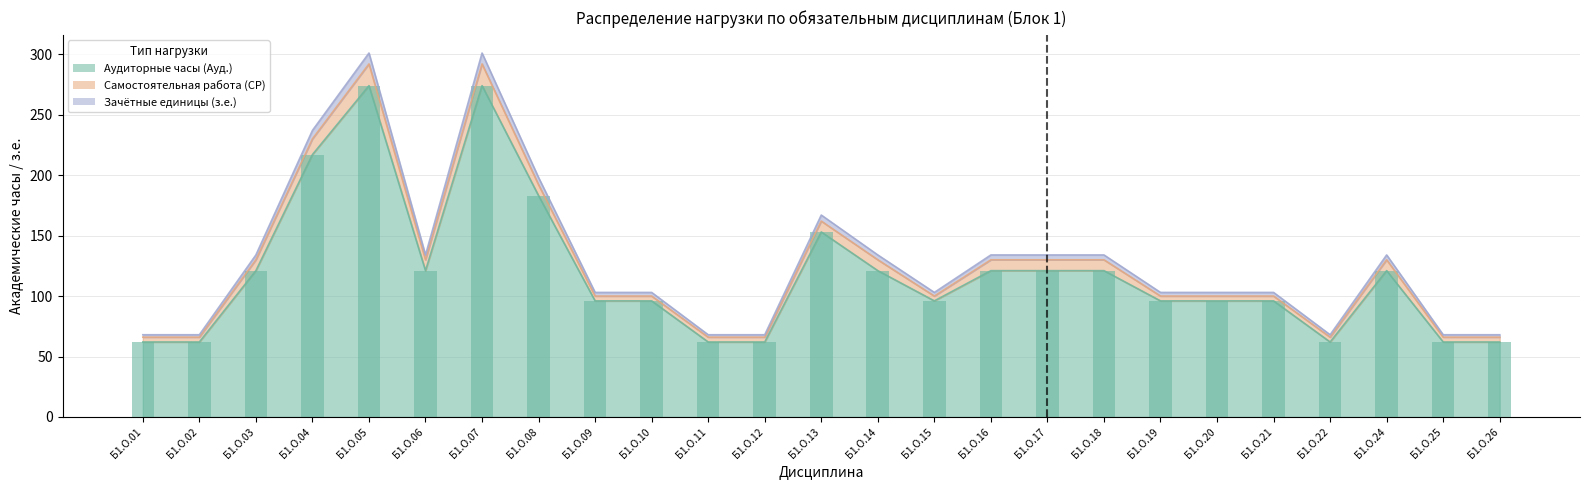

Between Б1.О.22 and Б1.О.15, which is larger?

Б1.О.15